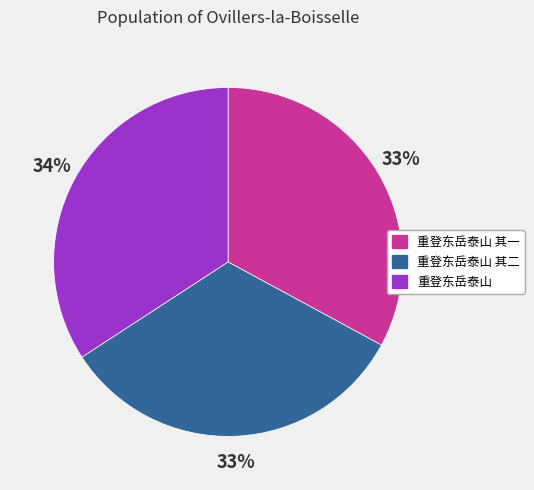

To the nearest percent, what is the difference between the largest and smallest slice percentages?

1%